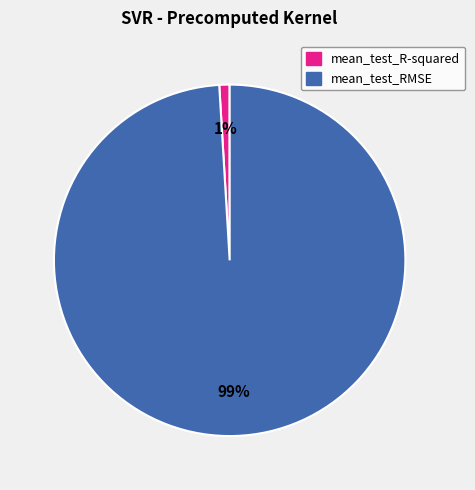

Is mean_test_RMSE the majority of the pie?

Yes